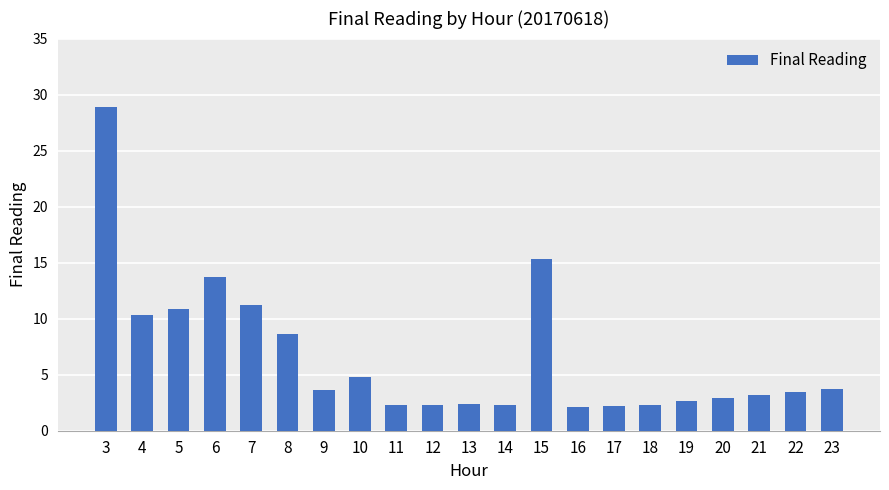

True or false: the data shows 2.3 at 12.

True